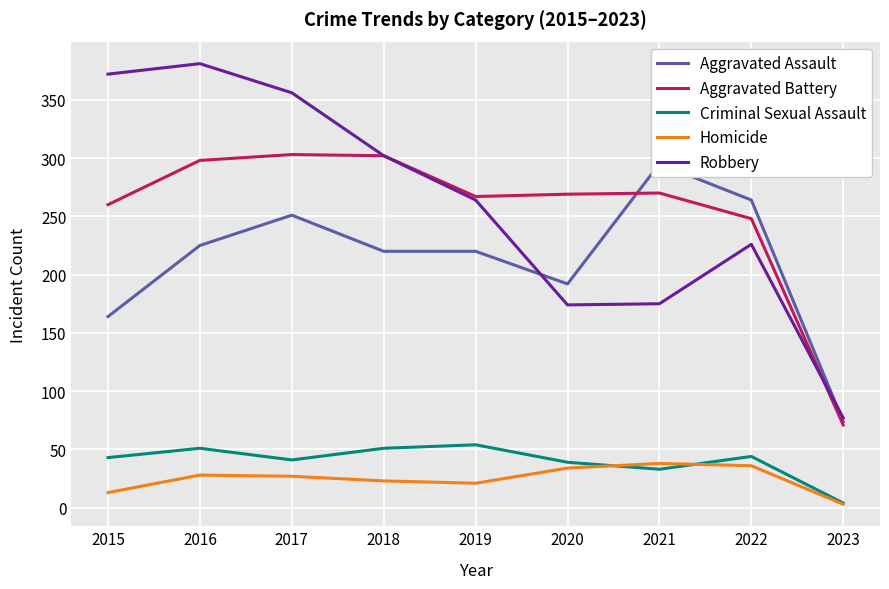

List the series in order of their peak value, highest first.

Robbery, Aggravated Battery, Aggravated Assault, Criminal Sexual Assault, Homicide